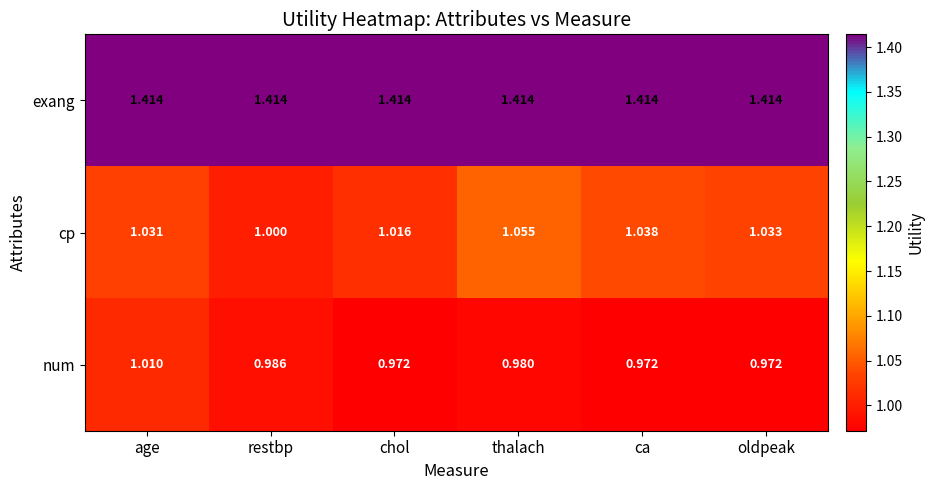

Which series has the largest total across all categories?

exang